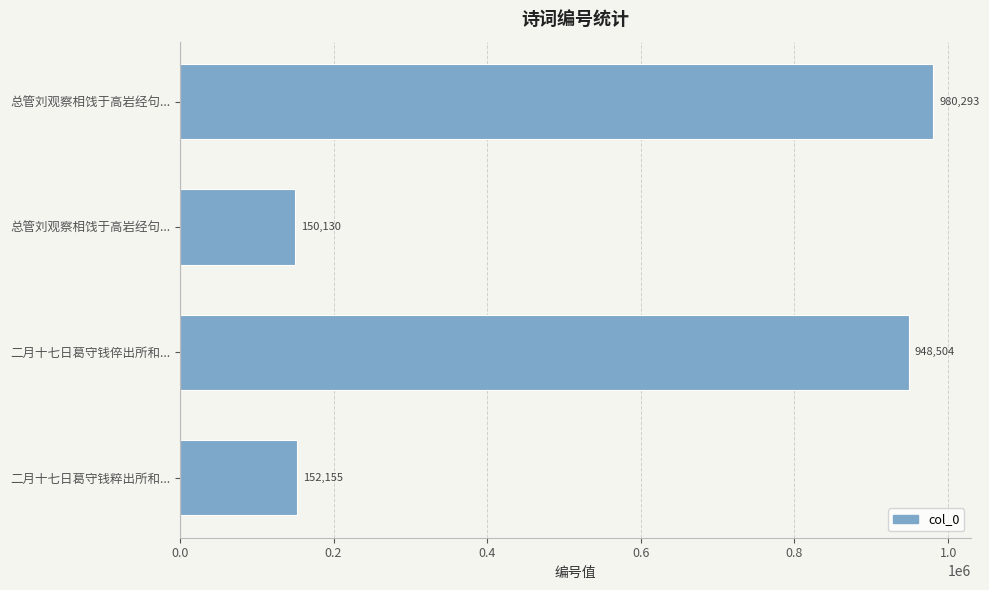

Are the bars horizontal?

Yes